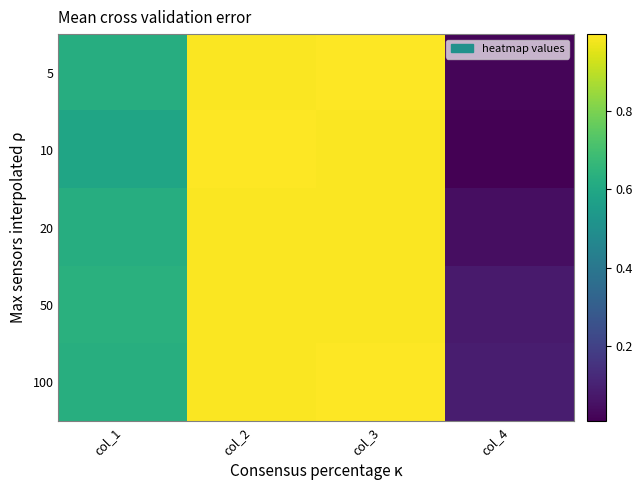

Which has a higher value, col_2 or col_3?

col_3